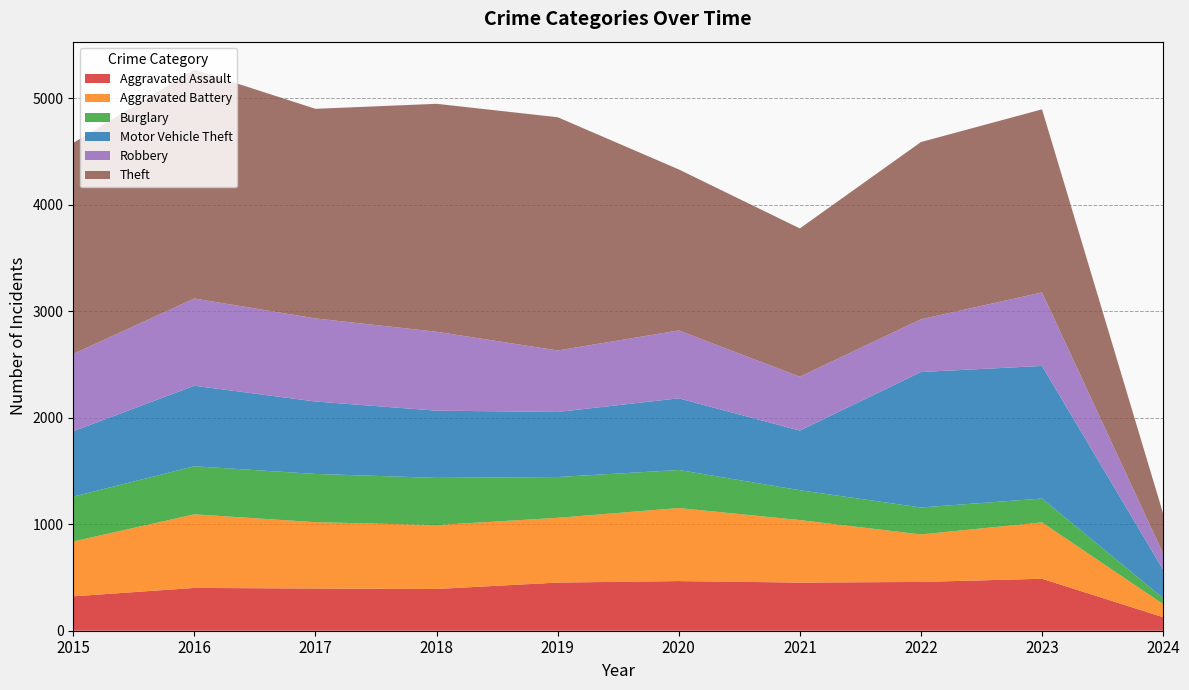

Reading left to right, transcribe all the data shown in this chart.

Aggravated Assault: 2015=323	2016=402	2017=396	2018=392	2019=452	2020=466	2021=452	2022=458	2023=488	2024=127
Aggravated Battery: 2015=515	2016=691	2017=623	2018=600	2019=608	2020=686	2021=587	2022=446	2023=529	2024=123
Burglary: 2015=421	2016=451	2017=453	2018=443	2019=383	2020=357	2021=280	2022=253	2023=224	2024=56
Motor Vehicle Theft: 2015=614	2016=756	2017=680	2018=631	2019=611	2020=673	2021=560	2022=1272	2023=1245	2024=268
Robbery: 2015=726	2016=819	2017=780	2018=741	2019=577	2020=637	2021=506	2022=495	2023=690	2024=151
Theft: 2015=1981	2016=2148	2017=1968	2018=2140	2019=2190	2020=1512	2021=1392	2022=1664	2023=1719	2024=375